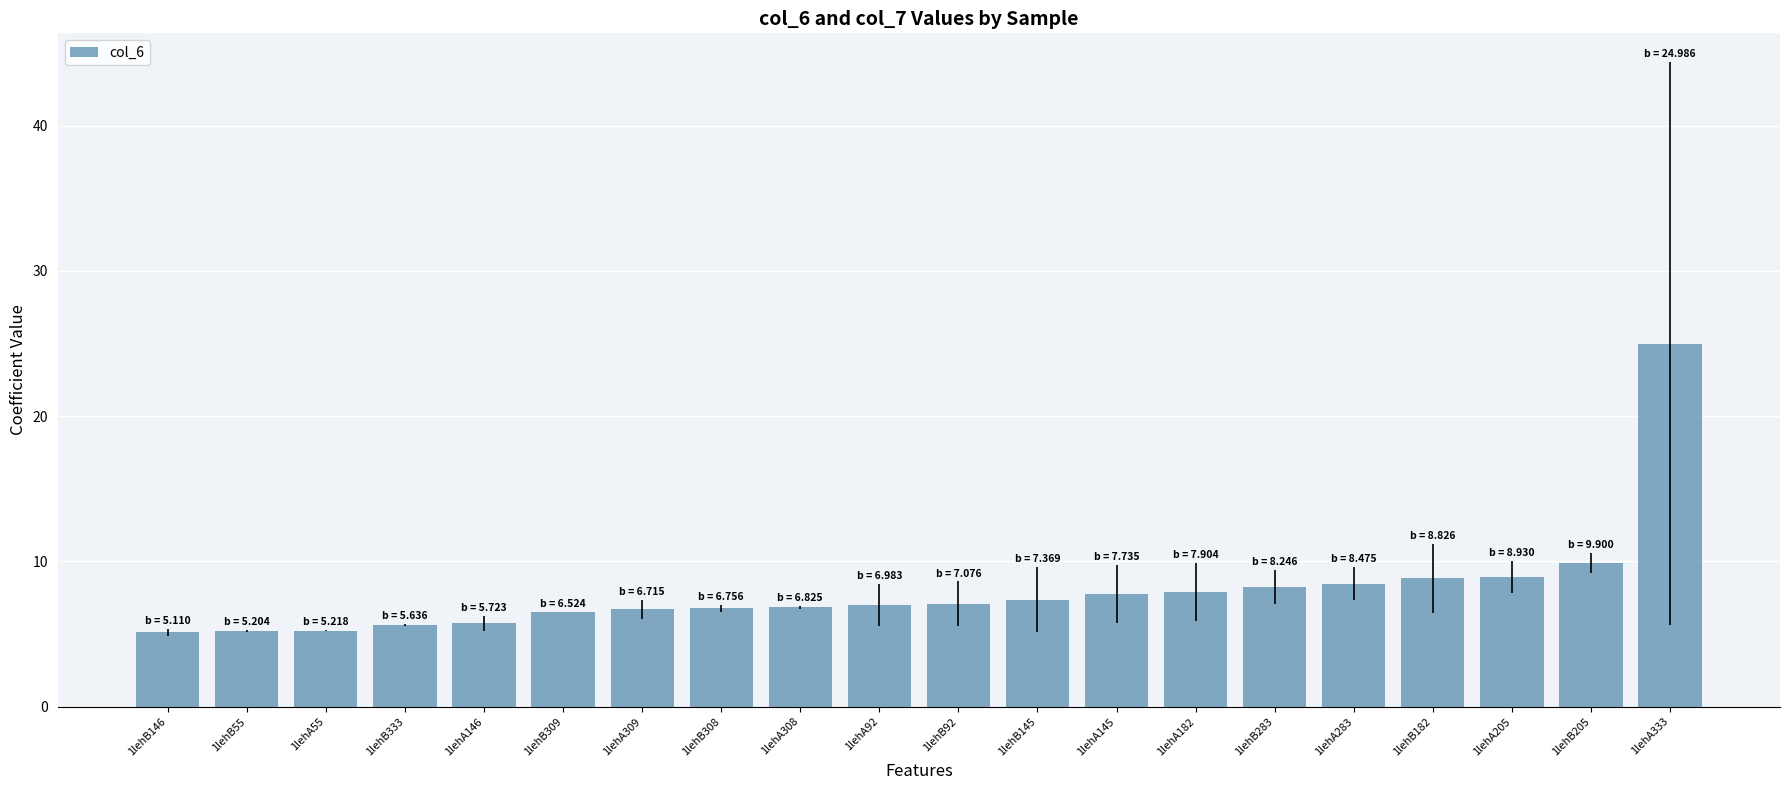

The value at 1lehB145 is 7.4. True or false?

True